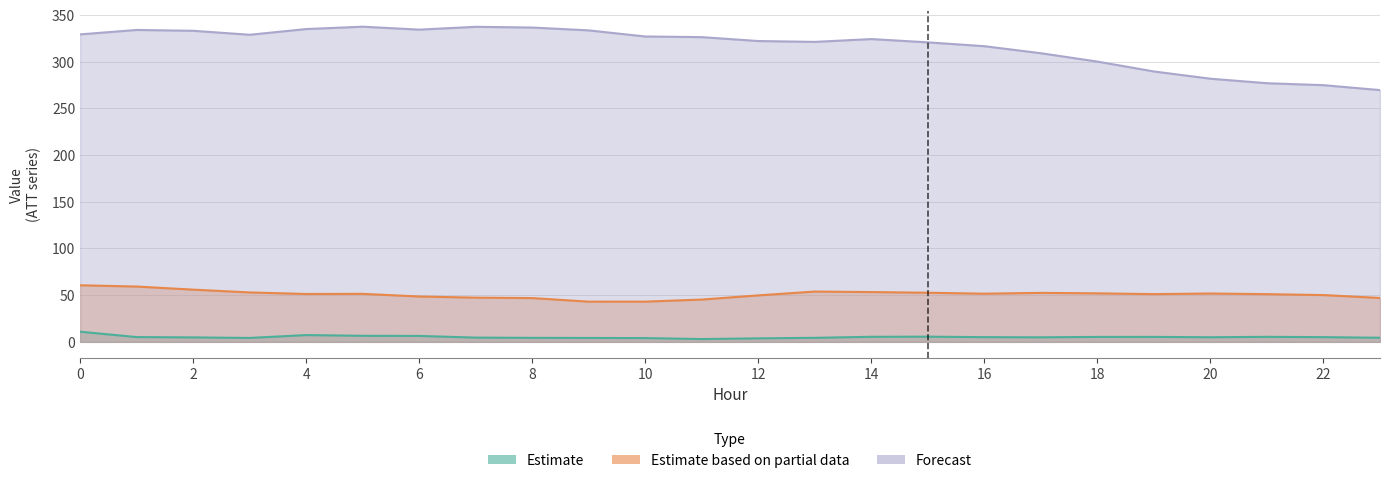

What is the difference between the maximum and minimum values in the ATT9 series?

17.5